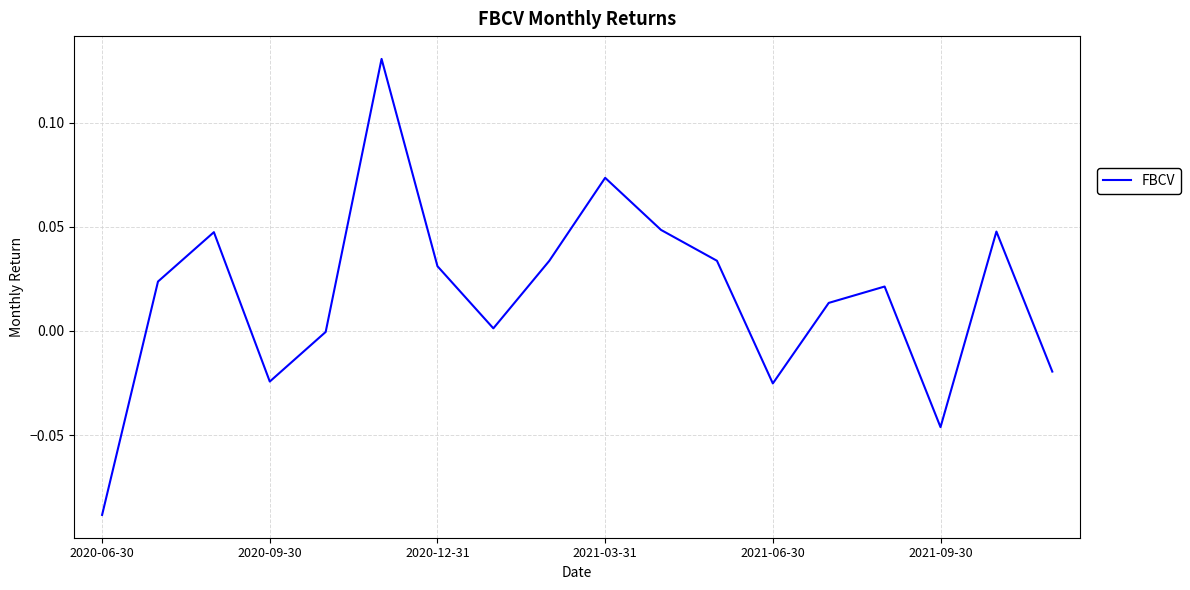

At which category does the chart reach its minimum across all series?

2020-06-30